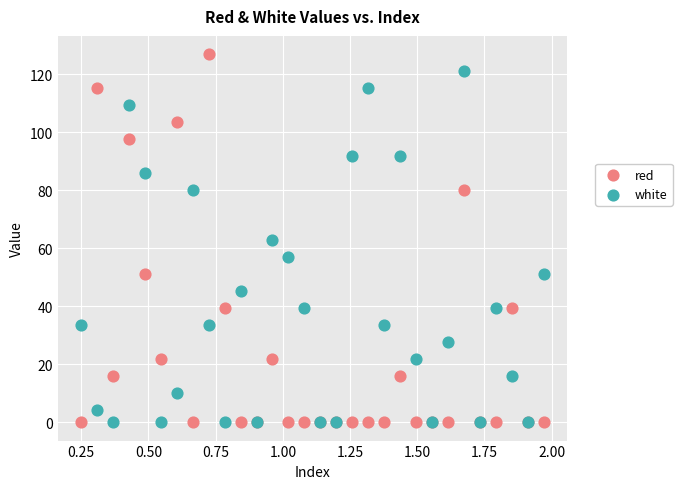

Which series has the widest spread of Y values?

red